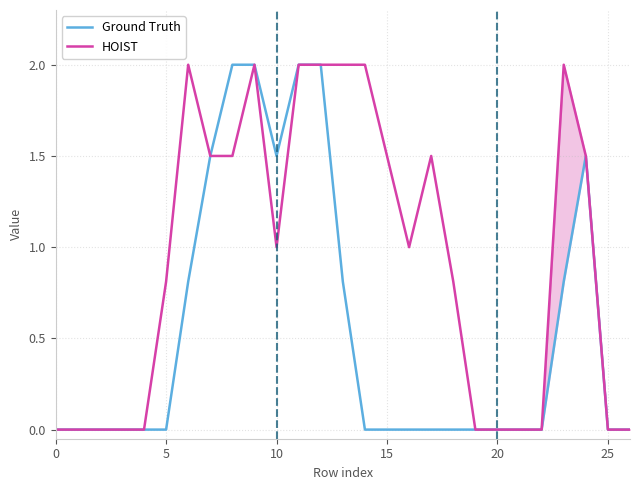

What is the maximum value for Ground Truth?

2.0